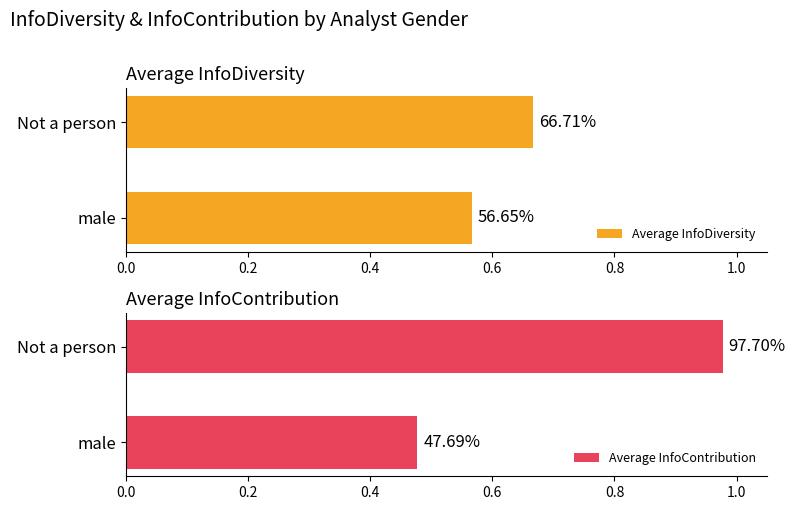

What is the minimum value shown in the chart?

0.5